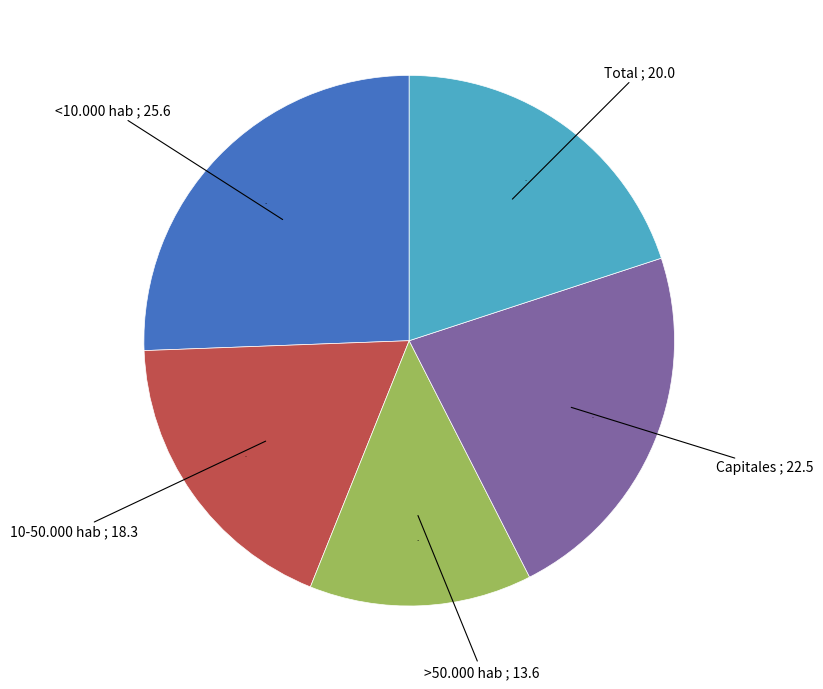

Is there a majority slice in this chart?

No